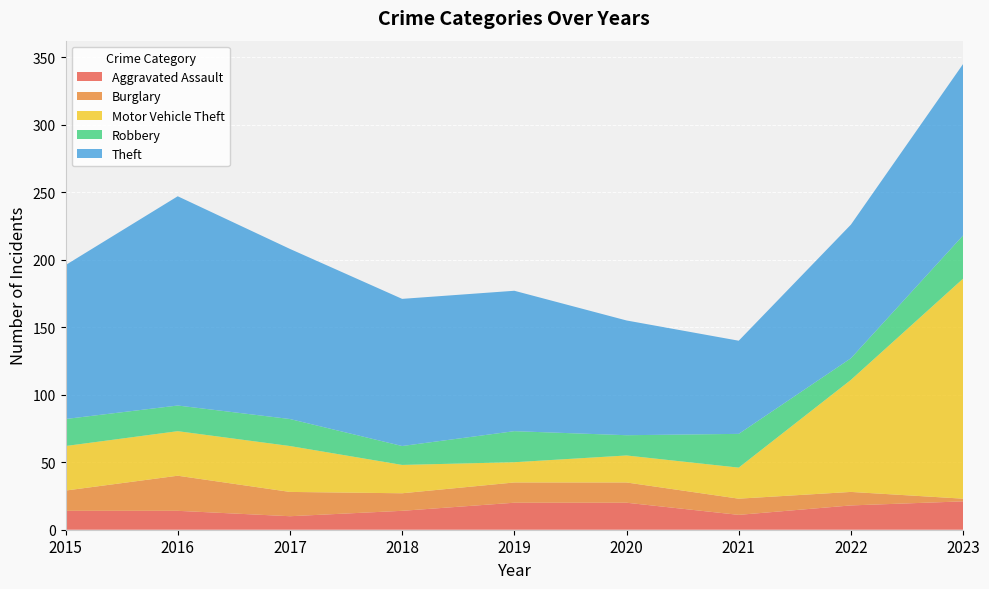

Reading right to left, extract all data points from this chart.

Aggravated Assault: 21	18	11	20	20	14	10	14	14
Burglary: 2	10	12	15	15	13	18	26	15
Motor Vehicle Theft: 163	83	23	20	15	21	34	33	33
Robbery: 32	16	25	15	23	14	20	19	20
Theft: 127	99	69	85	104	109	126	155	114